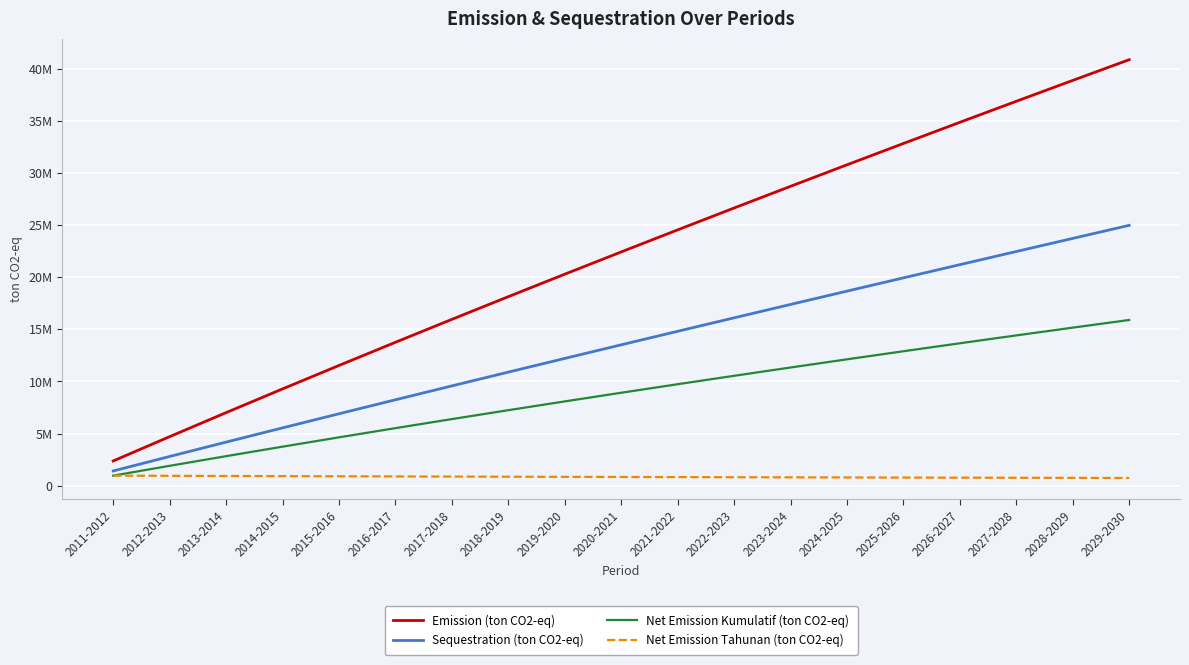

What is the smallest value displayed?

735454.0